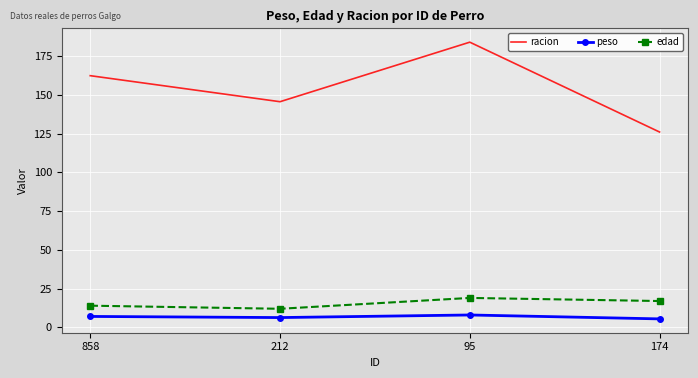

What position from the right is 858?

4